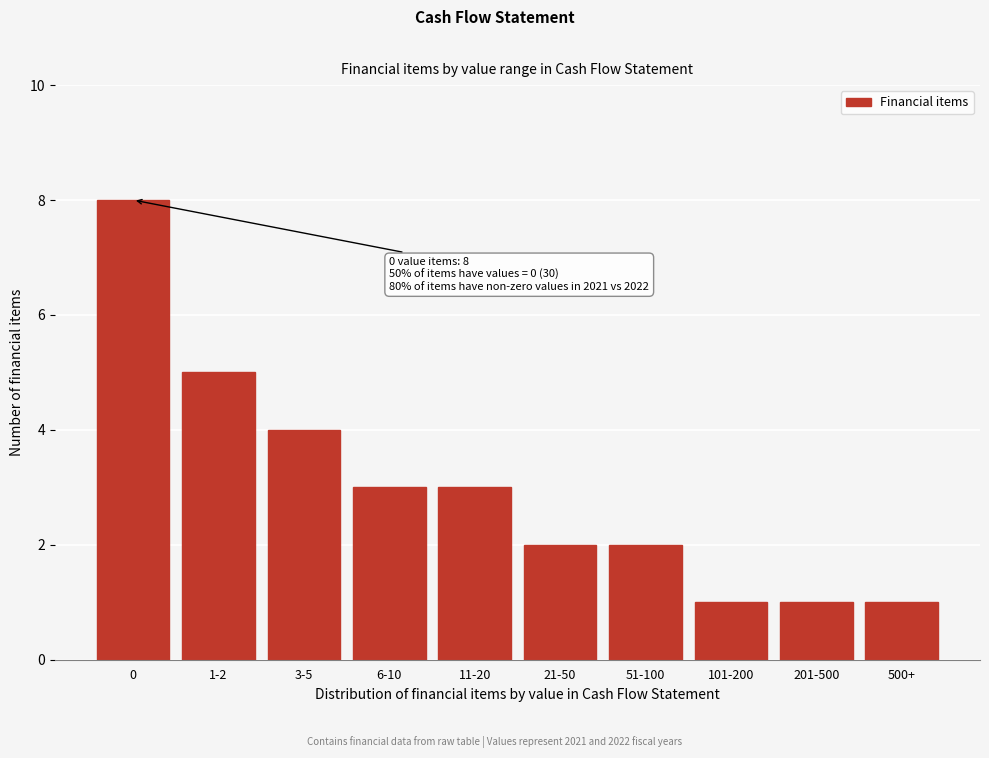

Reading right to left, transcribe all the data shown in this chart.

500+=1	201-500=1	101-200=1	51-100=2	21-50=2	11-20=3	6-10=3	3-5=4	1-2=5	0=8